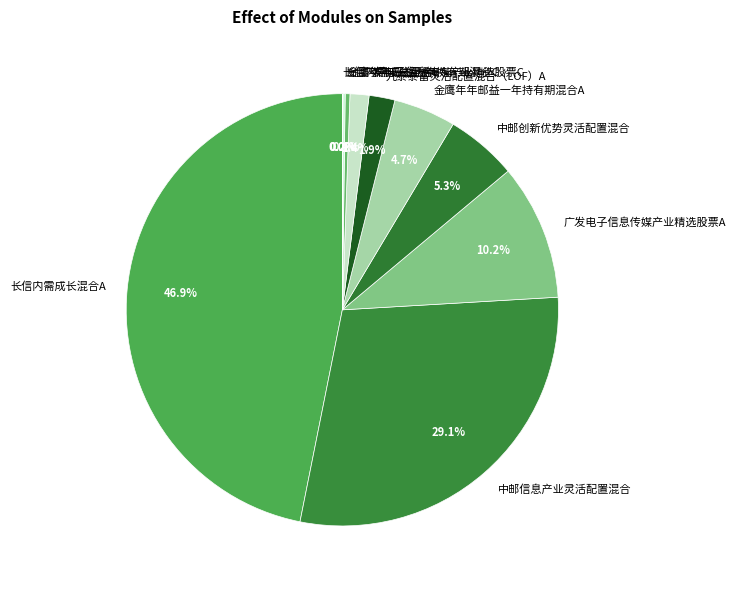

What percentage is NOT represented by 金鹰年年邮益一年持有期混合C?

99.6%